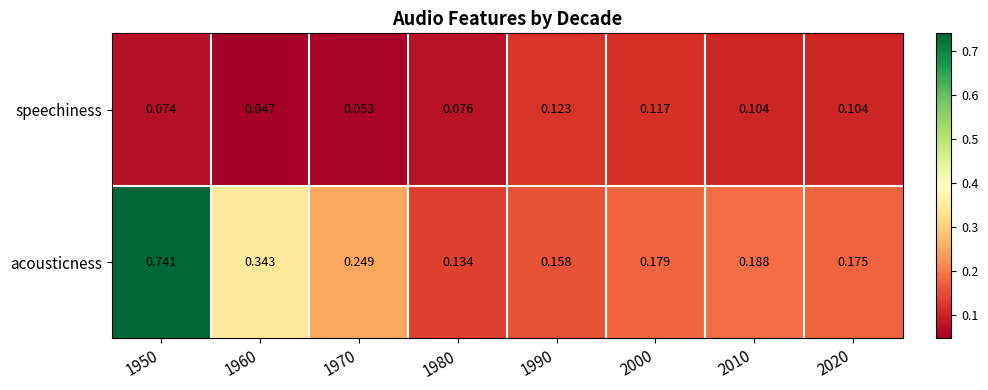

Which series has the largest total across all categories?

acousticness